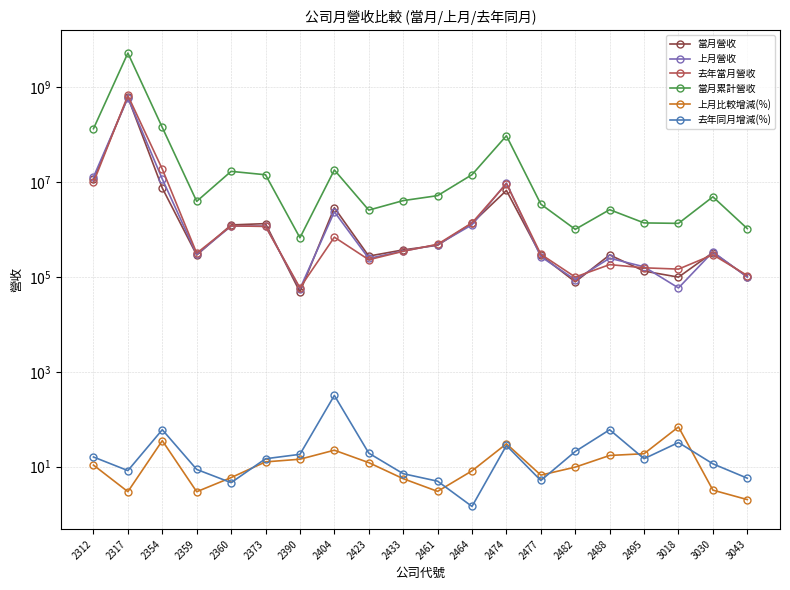

What is the lowest value of the 上月營收 series?

56473.0